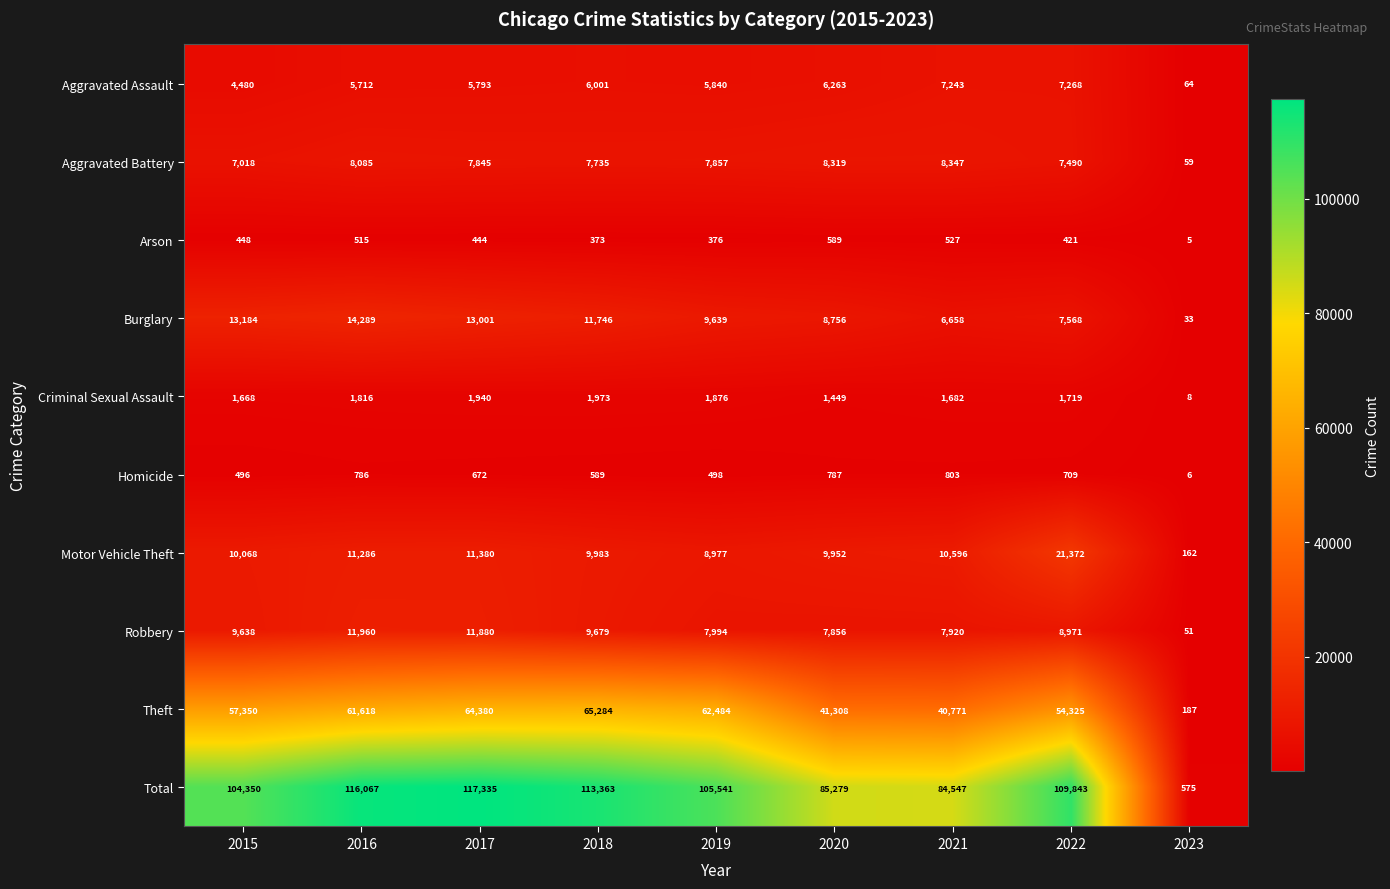

What is the difference between the Aggravated Battery values at 2023 and 2015?

6959